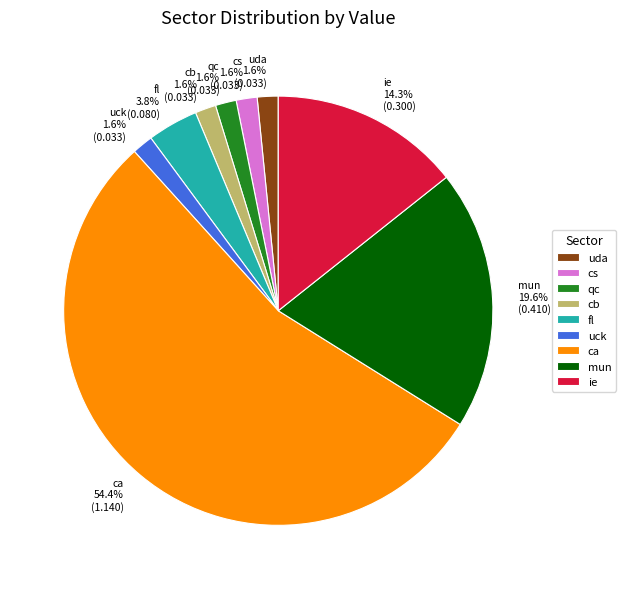

Does ca represent more than half of the total?

Yes